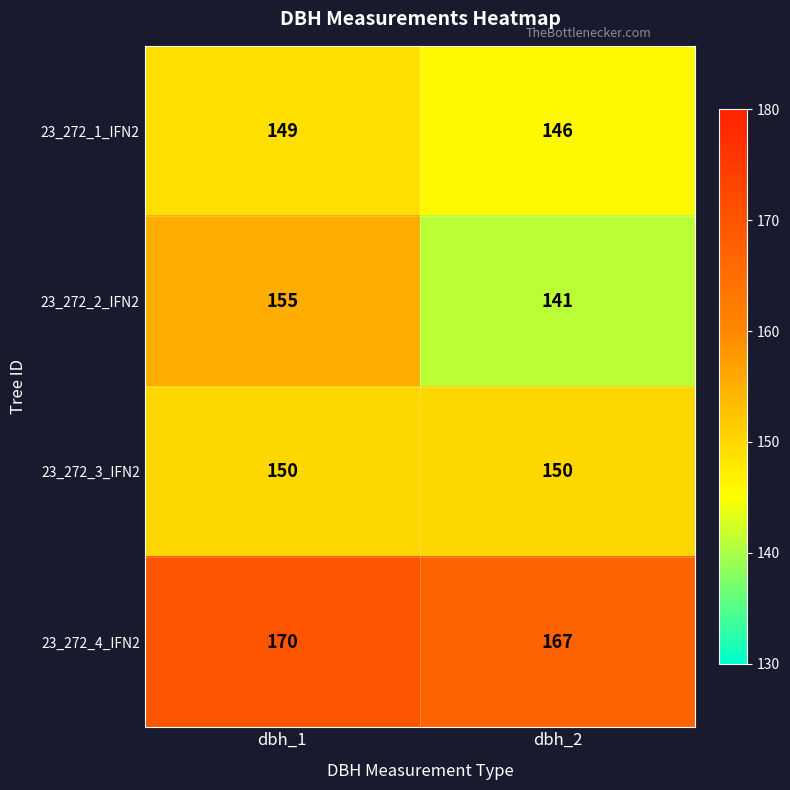

At dbh_2, list the series in order from largest to smallest.

23_272_4_IFN2, 23_272_3_IFN2, 23_272_1_IFN2, 23_272_2_IFN2